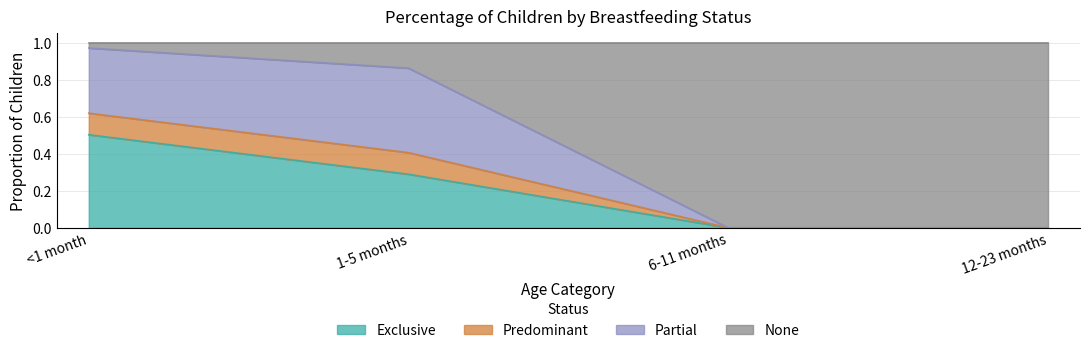

The Predominant series shows 0.0 at 6-11 months. True or false?

True